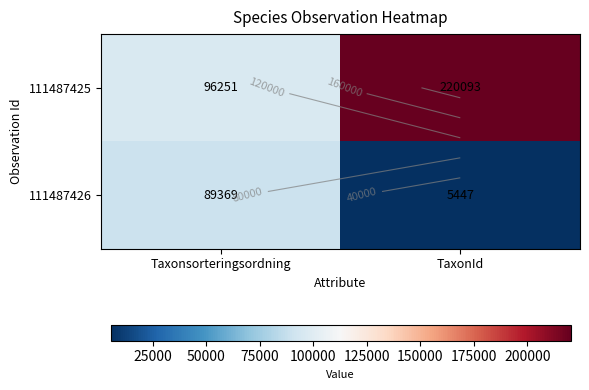

How many categories are shown in the chart?

2